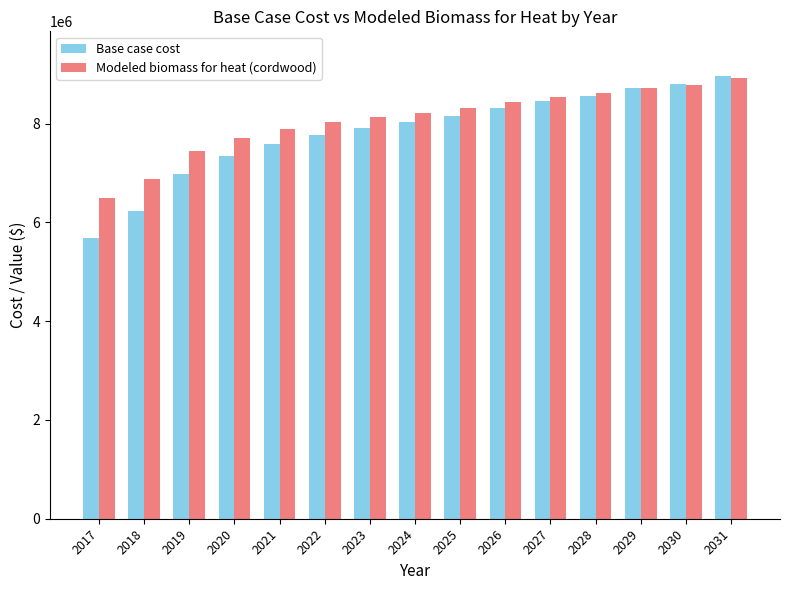

List the series in order of their overall mean, lowest first.

Base case cost, Modeled biomass for heat (cordwood)